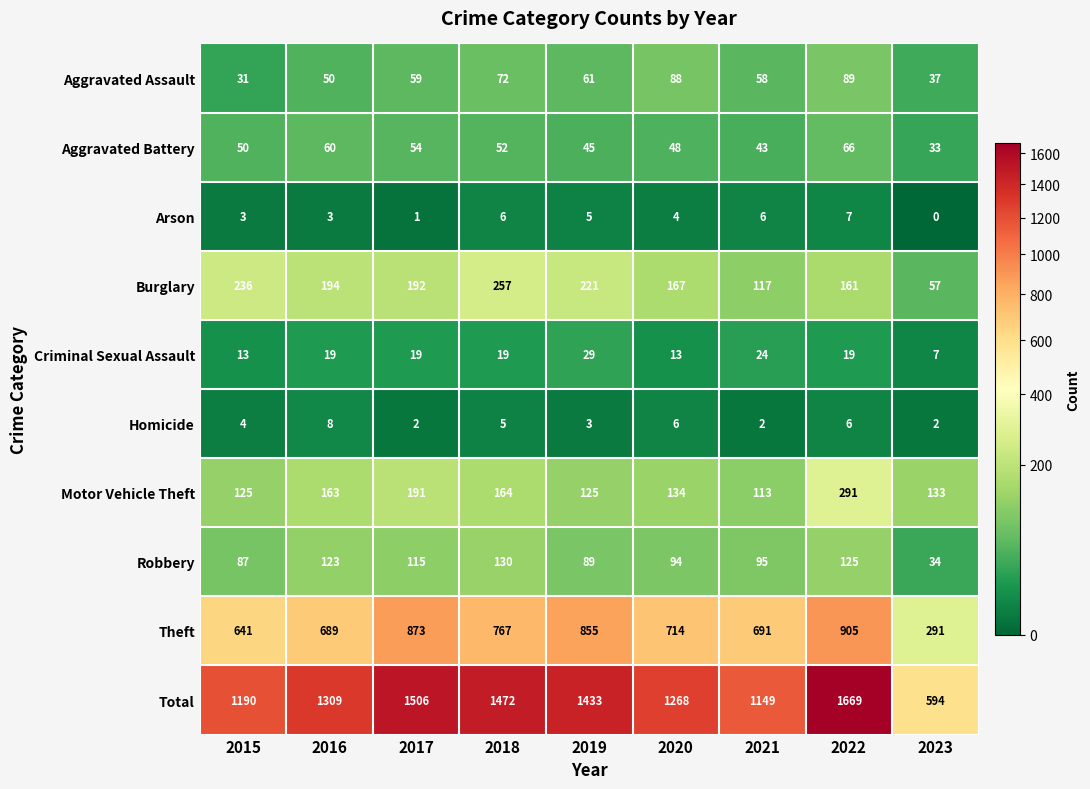

Read the Homicide value at 2022.

6